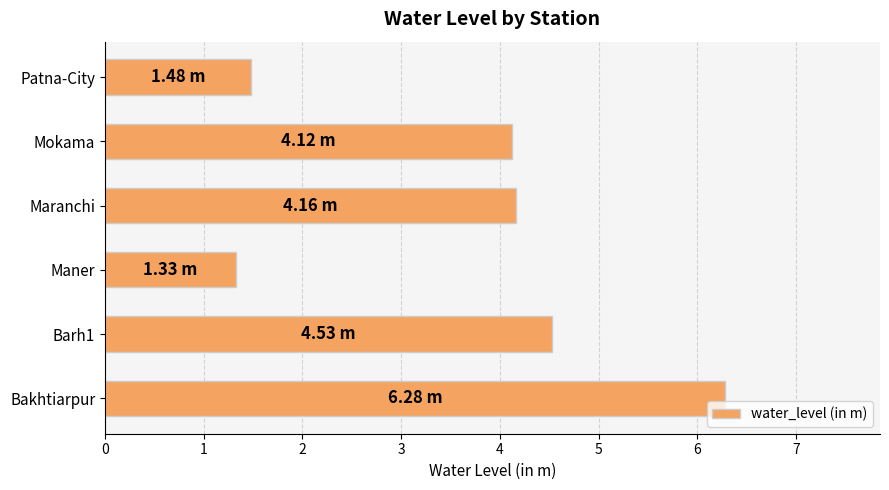

What is the sum of all values?

21.9